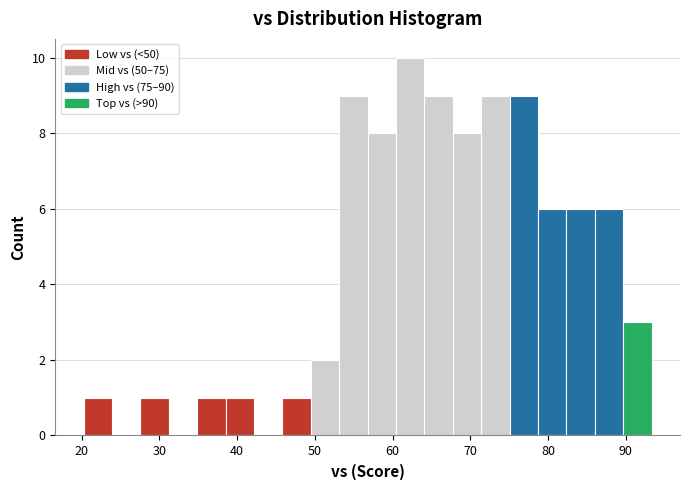

Around what value on the x-axis is the tallest bar? Give the approximate position of its centre, as read against the axis.

62